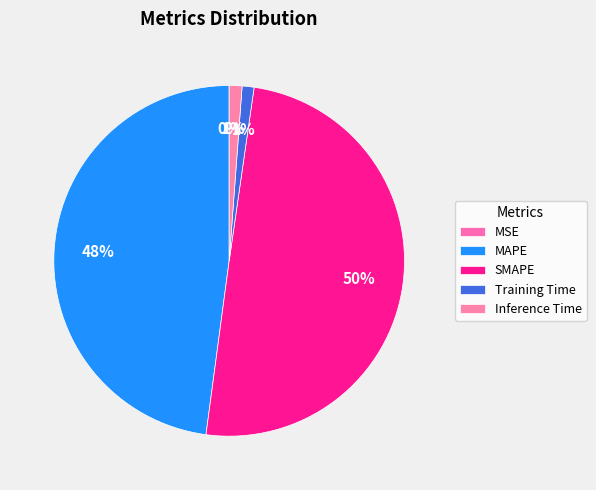

Is it true that MSE is 6% of the pie?

False